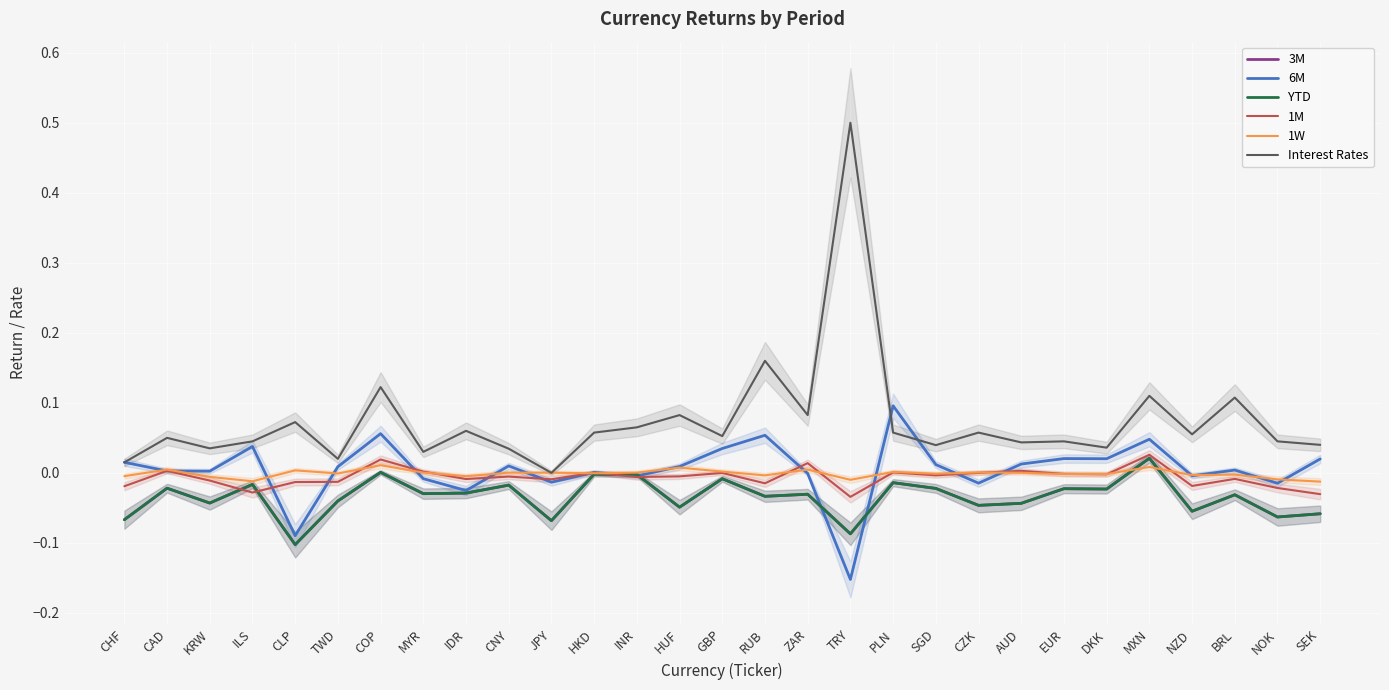

What is the minimum value shown in the chart?

-0.2